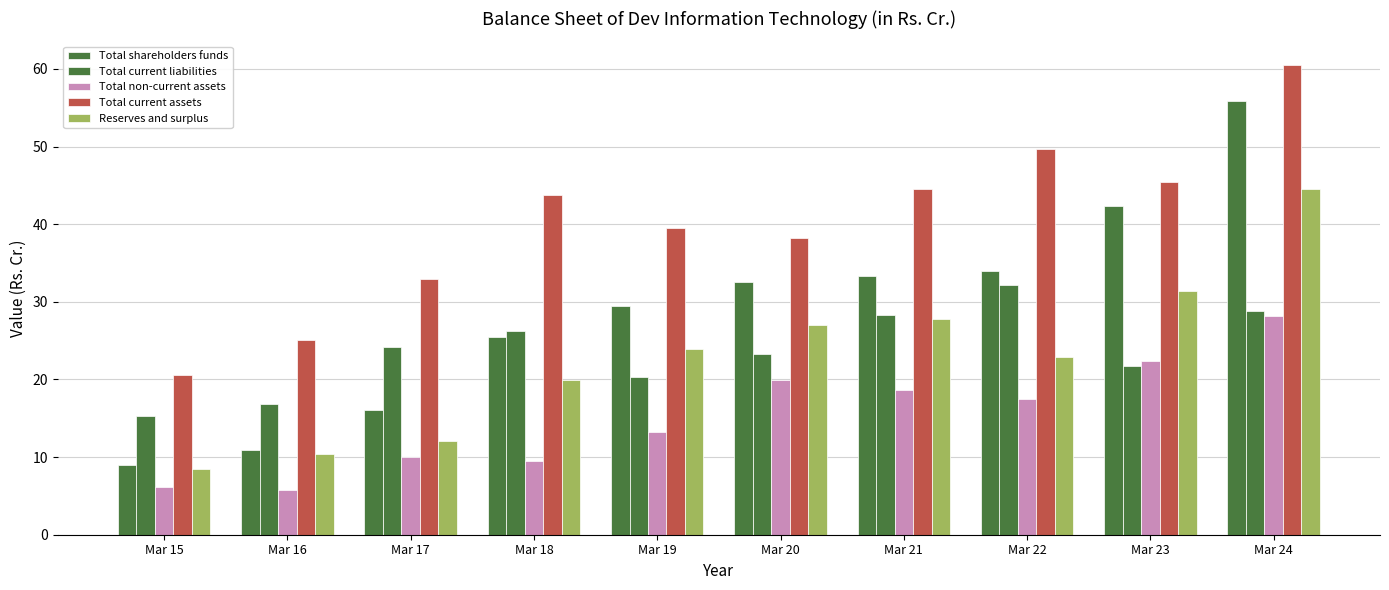

What is the maximum value for Total non-current assets?

28.2